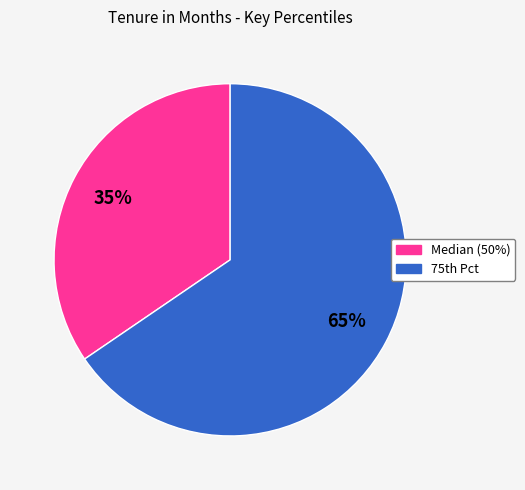

To the nearest percent, what is the average slice percentage?

50%